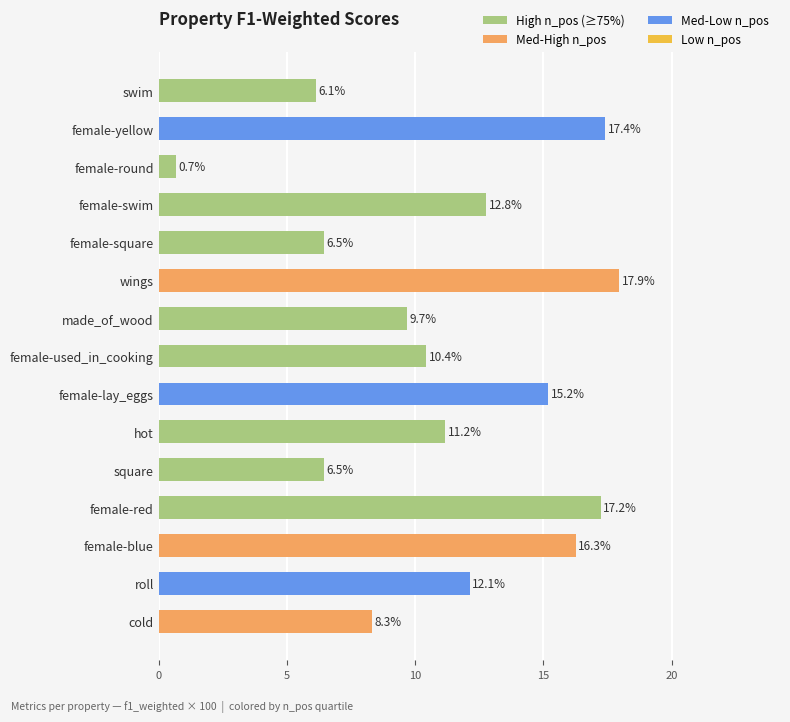

Does the chart contain stacked bars?

No